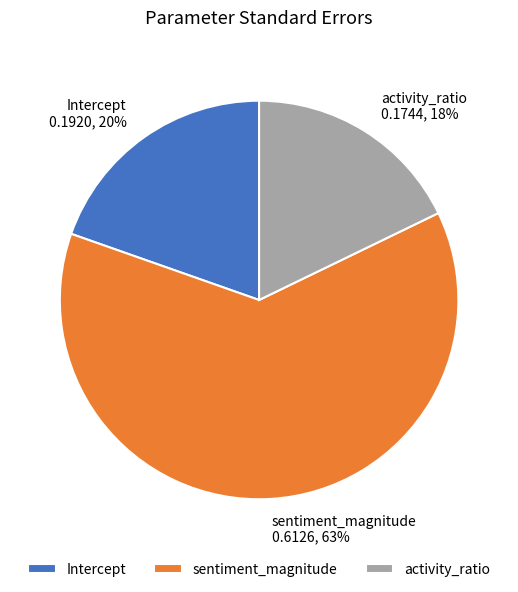

To the nearest percent, what is the average slice percentage?

33%